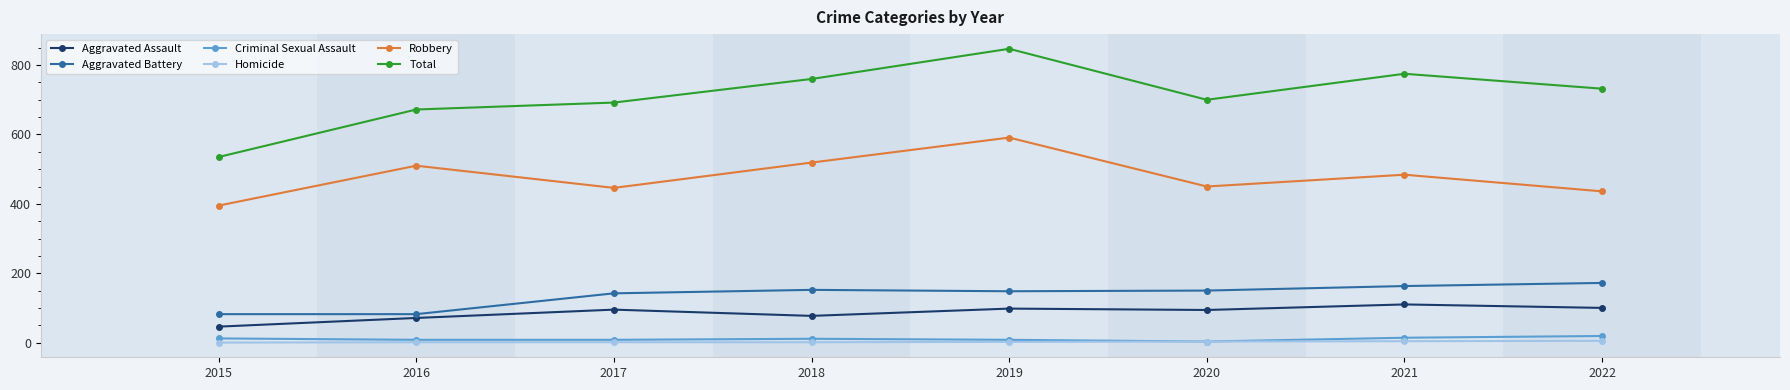

At how many categories does at least one series exceed 636?

7